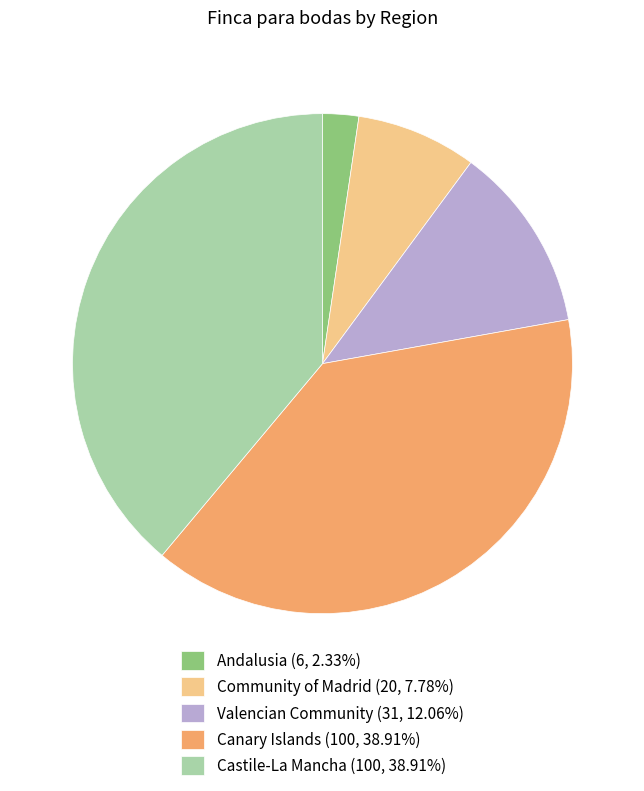

Is Community of Madrid (20, 7.78%) the majority of the pie?

No